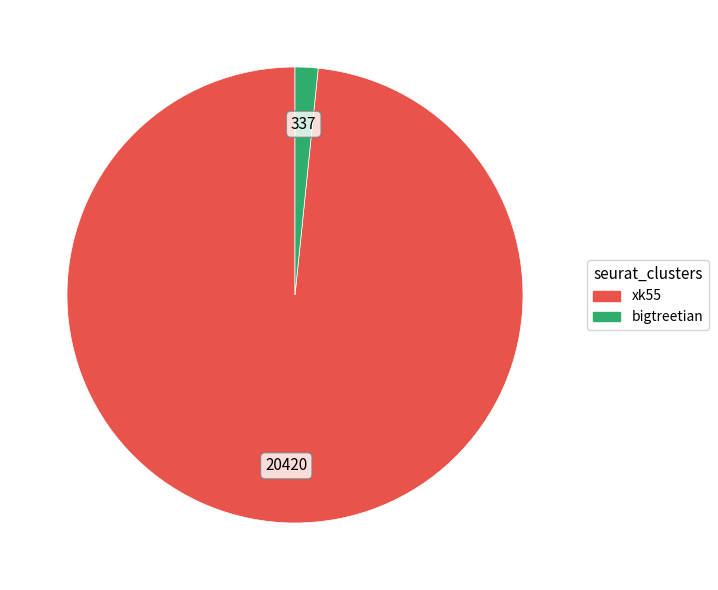

Is the sum of xk55 and bigtreetian greater than half?

Yes